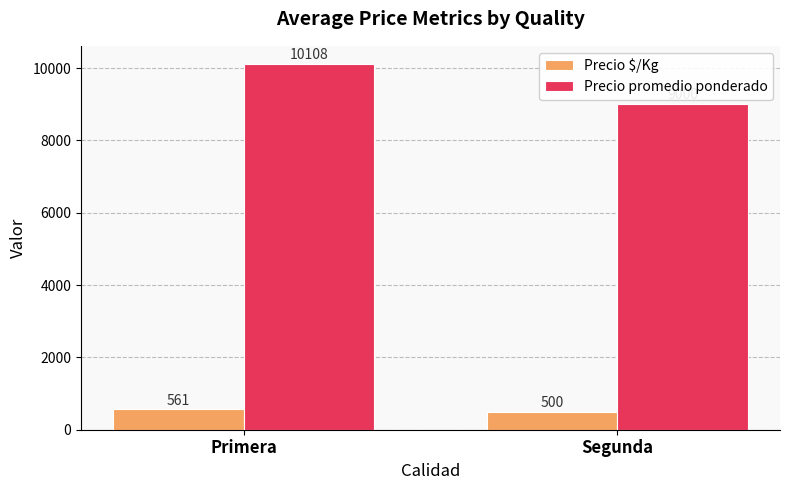

At which label does Precio promedio ponderado reach its minimum?

Segunda